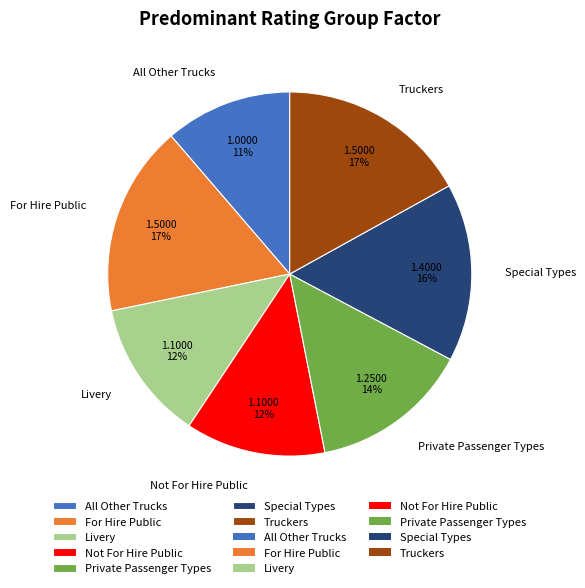

How many slices are in this pie chart?

7